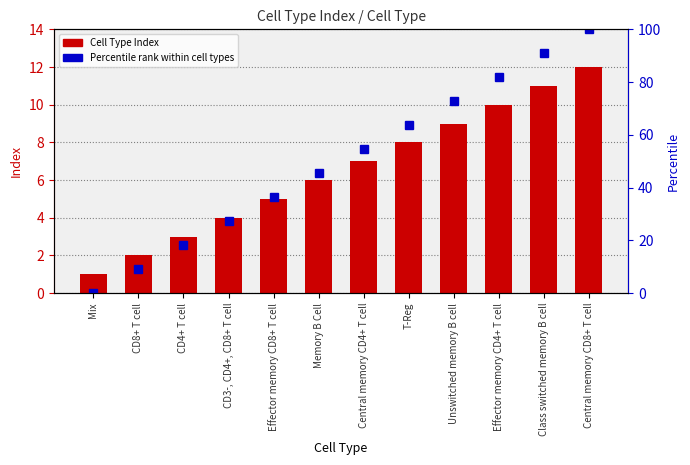

Count the number of data series in this chart.

2